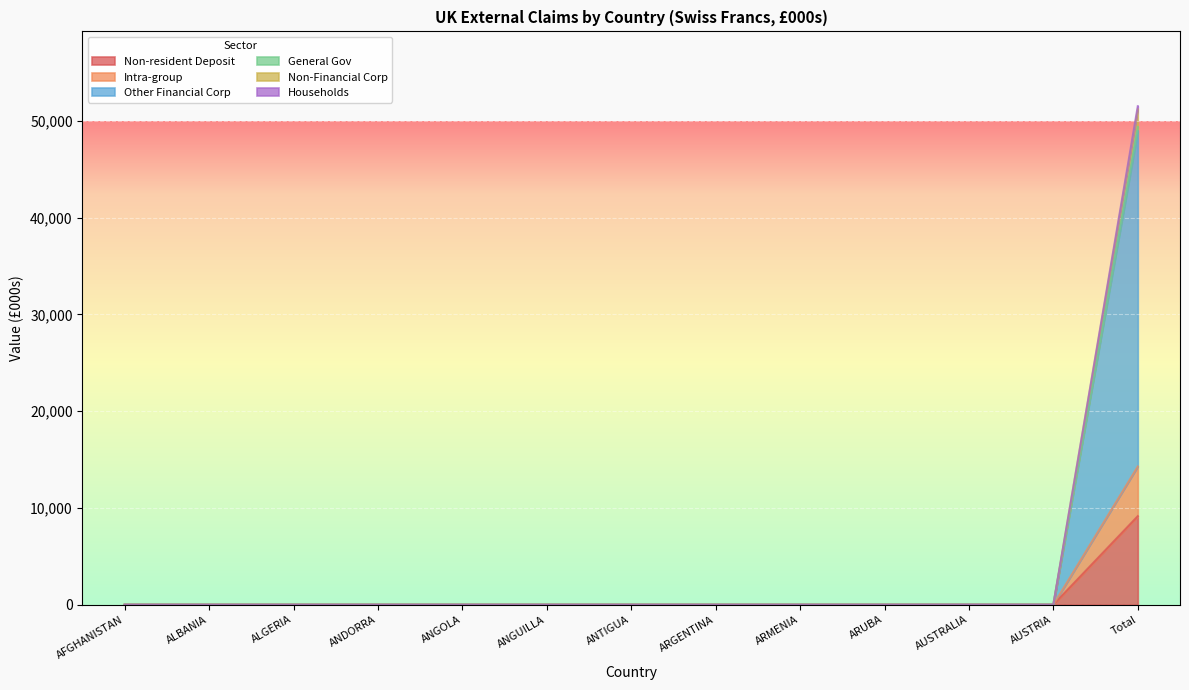

True or false: Intra-group has more than 2 interior local peaks.

False